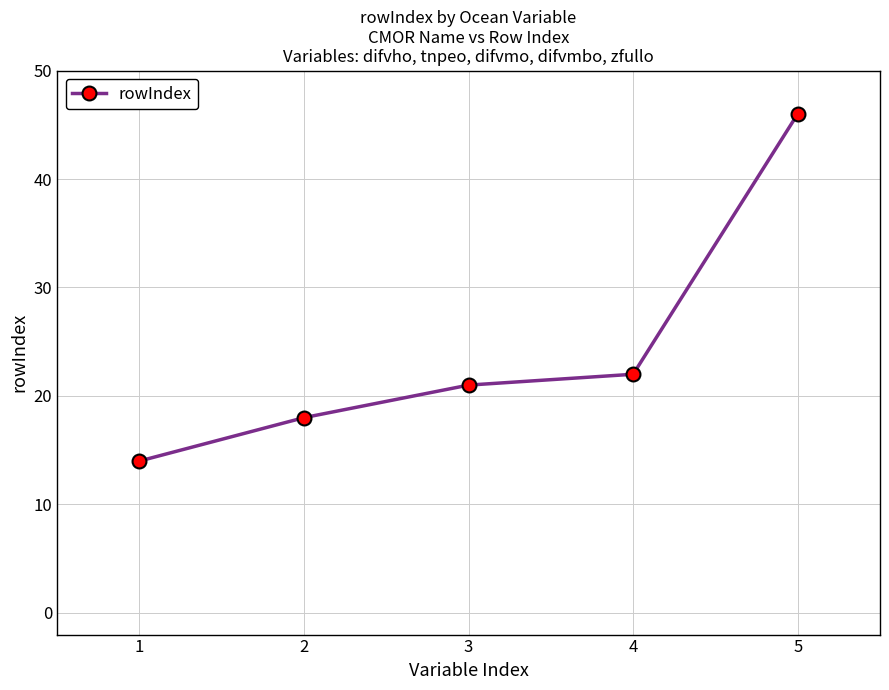

Between 4 and 1, which is larger?

4